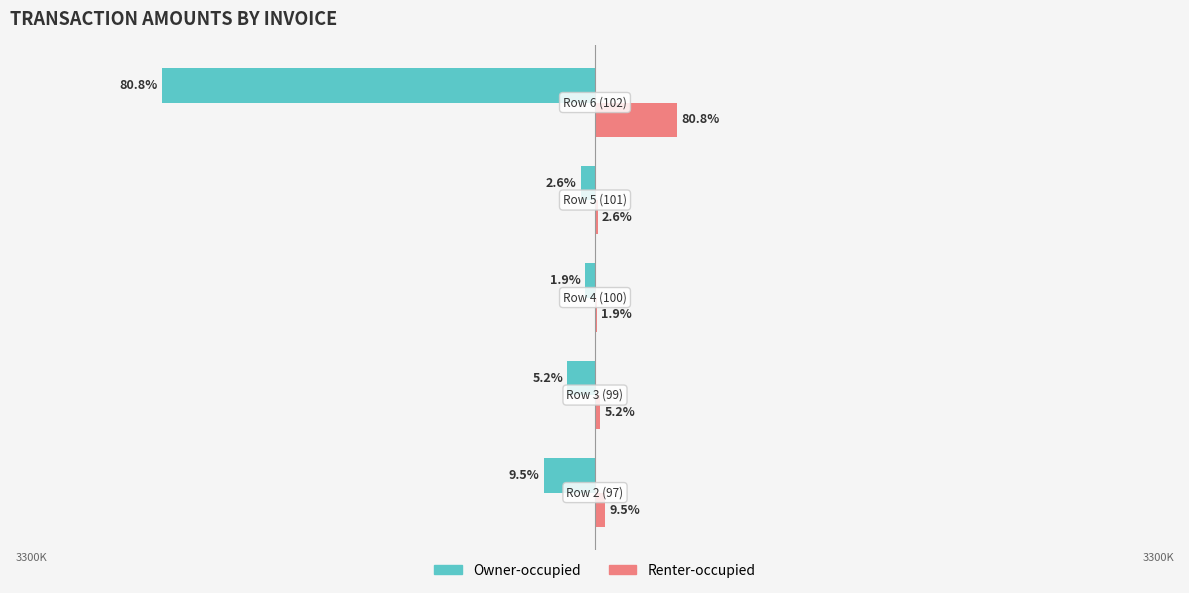

What are all the series names shown in the legend?

Owner-occupied, Renter-occupied